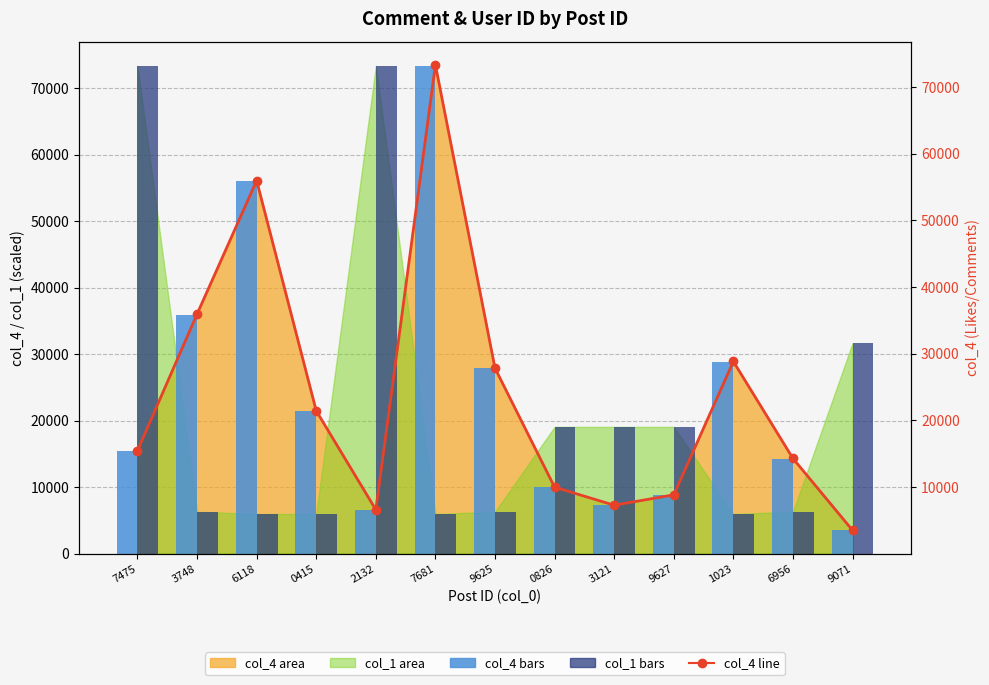

At which category is the sum across all series the highest?

7681